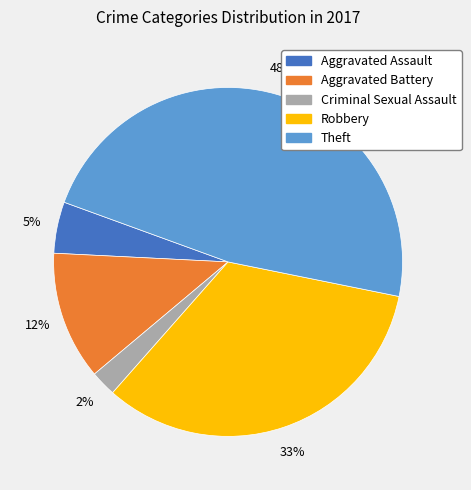

Do Aggravated Assault and Criminal Sexual Assault together represent more than half of the pie?

No